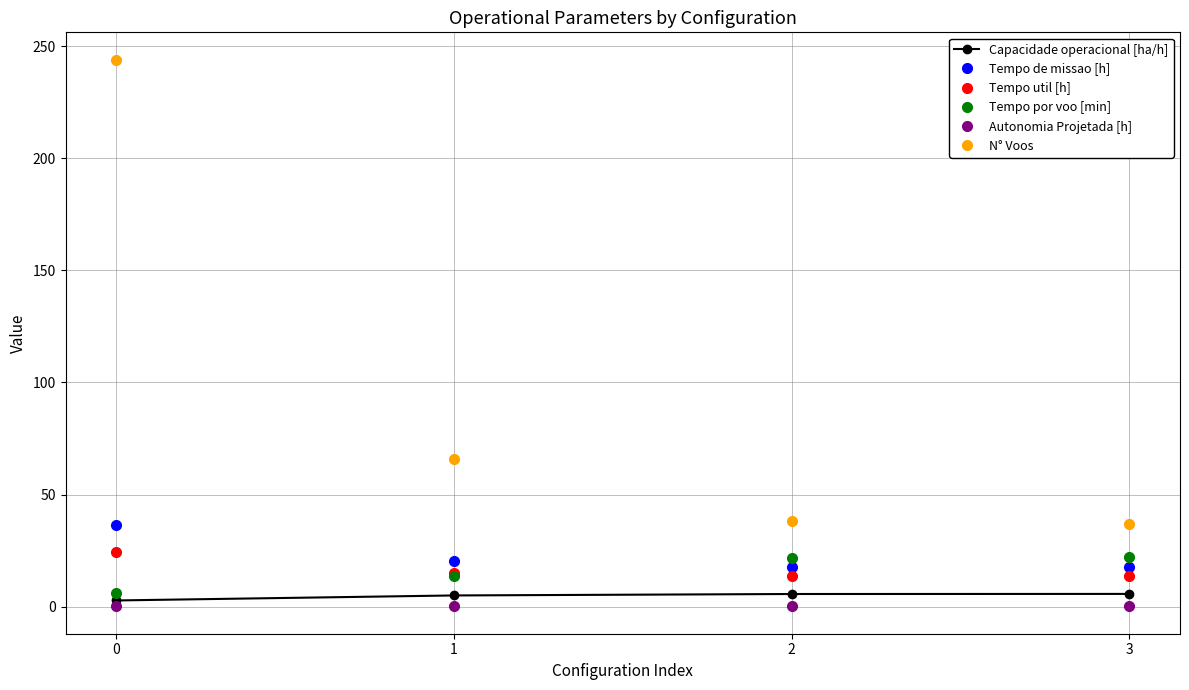

Rank the series by their maximum value, from lowest to highest.

Autonomia Projetada [h], Capacidade operacional [ha/h], Tempo por voo [min], Tempo util [h], Tempo de missao [h], N° Voos